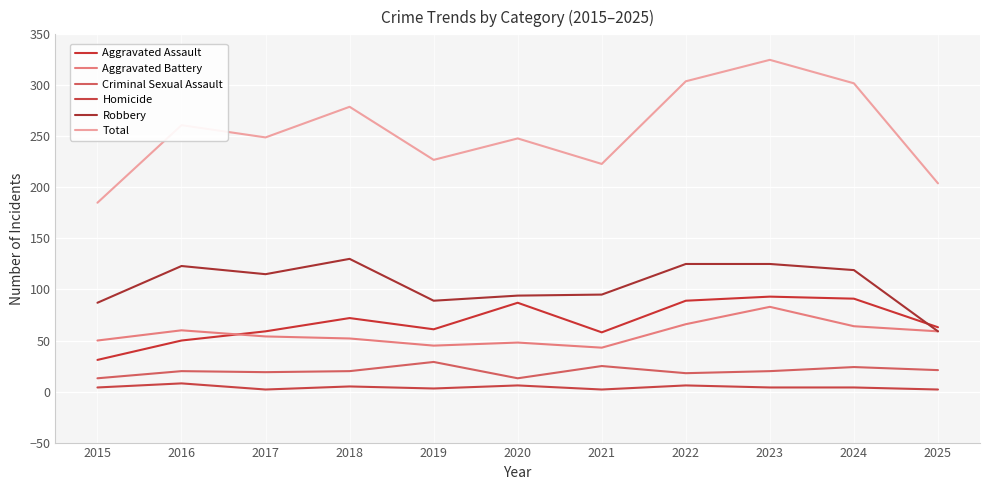

Which category has the highest value in the Robbery series?

2018